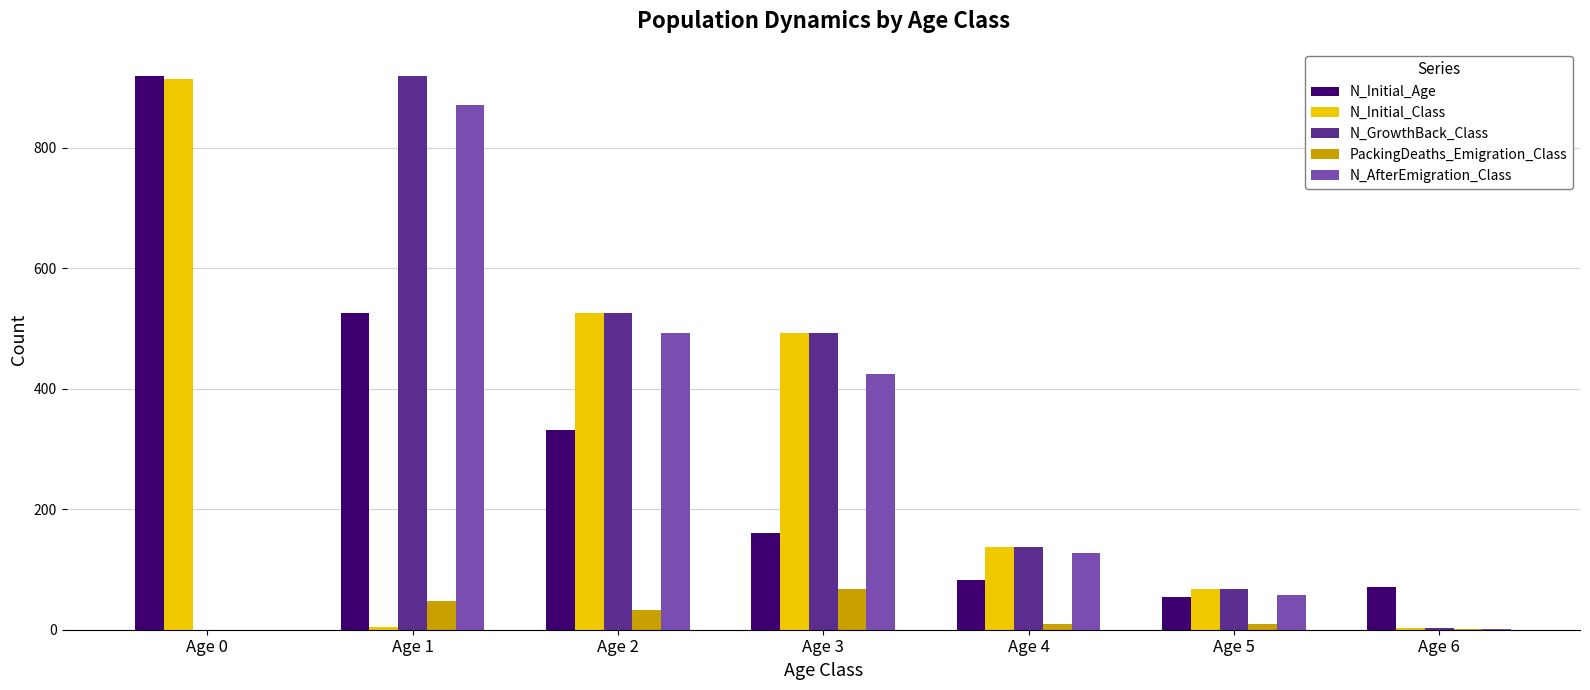

Between Age 0 and Age 5, which series saw the biggest shift?

N_Initial_Age